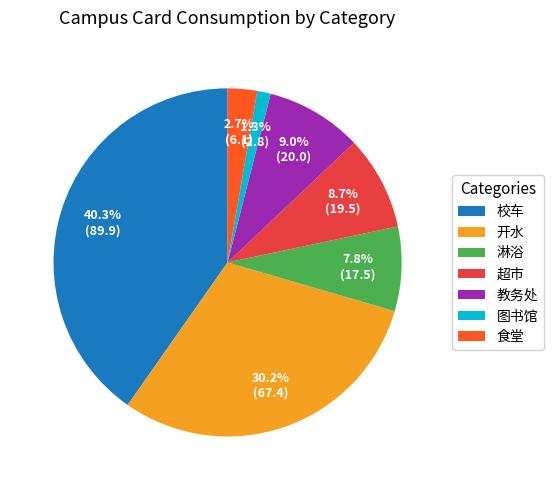

The 淋浴 slice represents 8% of the pie. True or false?

True